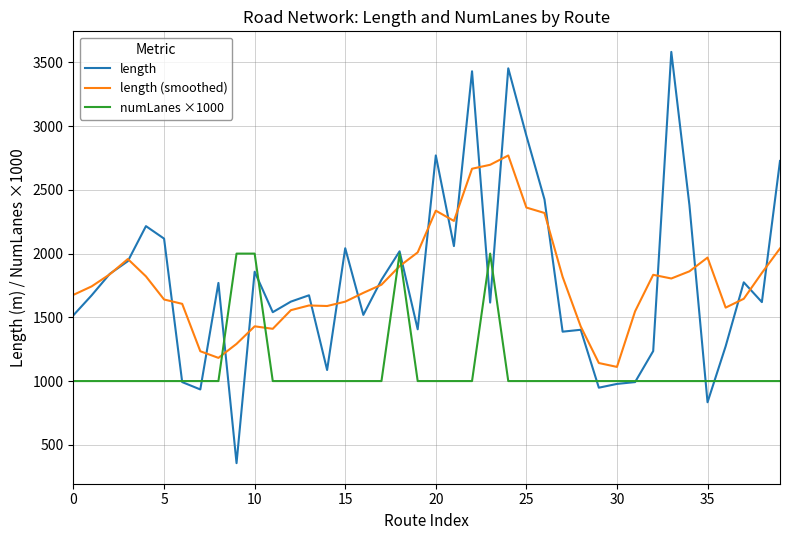

Does the chart display data point markers on the line(s)?

No